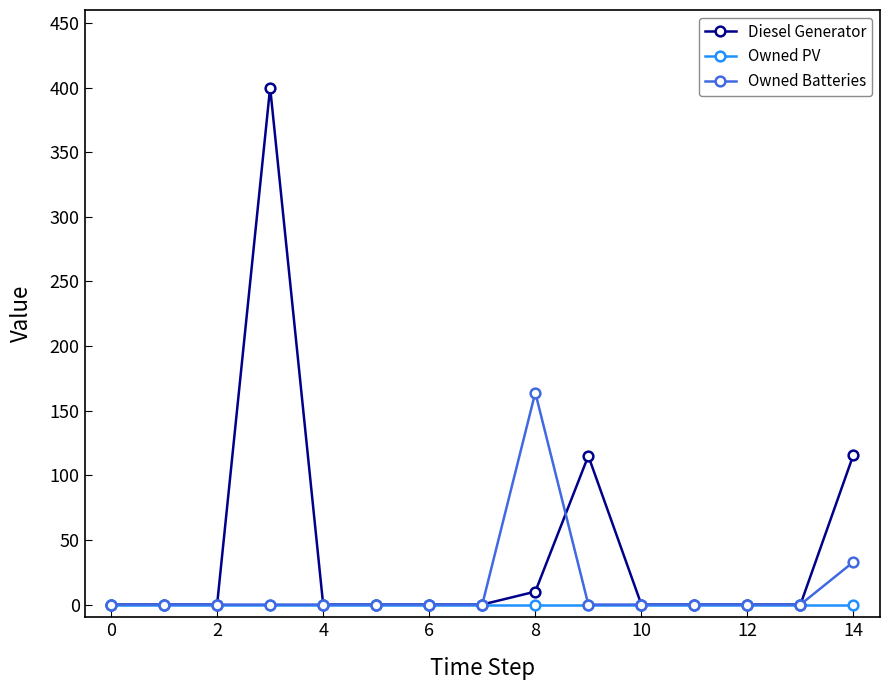

List the series in order of their overall mean, highest first.

Diesel Generator, Owned Batteries, Owned PV